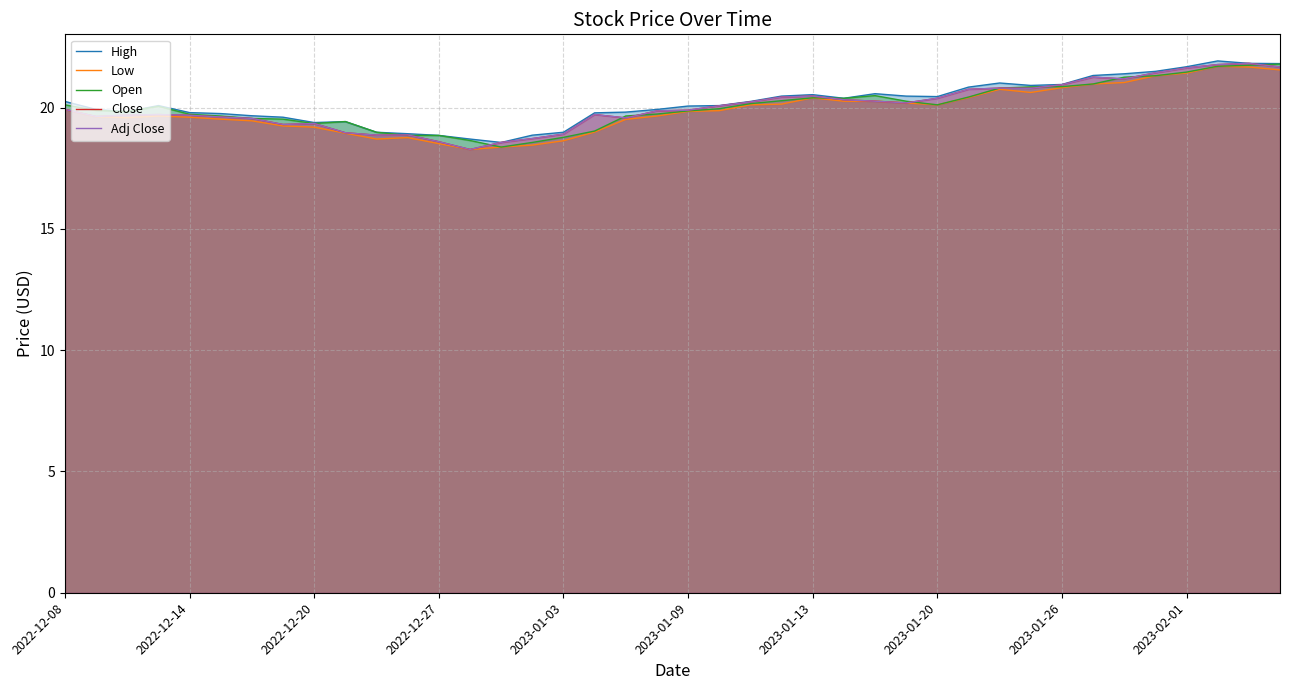

List the series in order of their peak value, lowest first.

Low, Open, Close, Adj Close, High